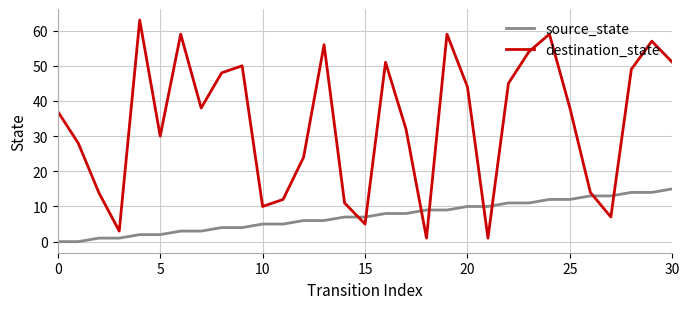

Does the chart have visible grid lines?

Yes